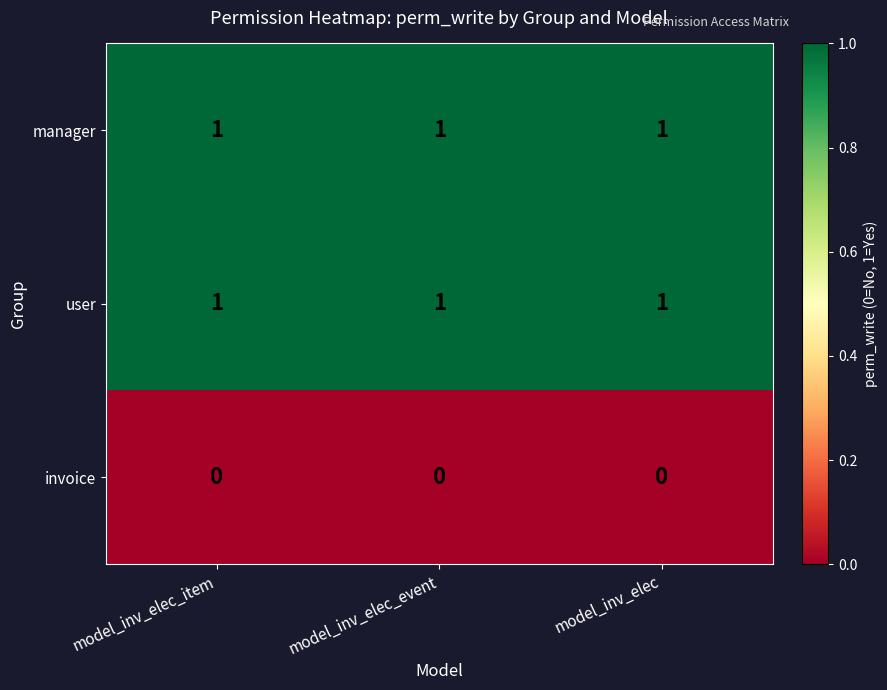

What is the total value across all series at model_inv_elec_item?

2